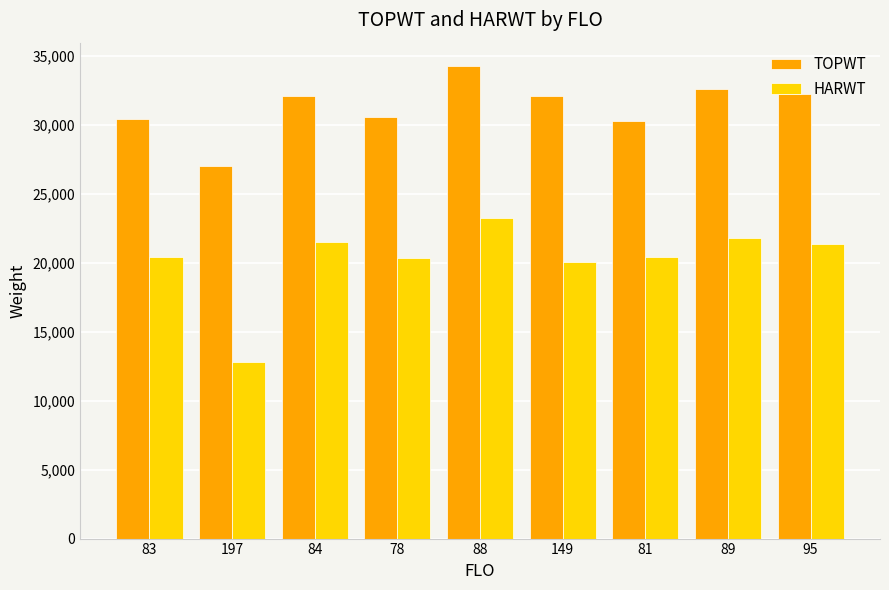

Which label corresponds to the smallest value in the chart?

197